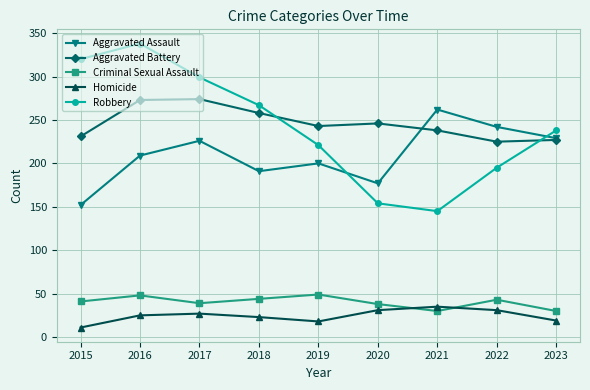

At which category does Robbery reach its first local peak?

2016